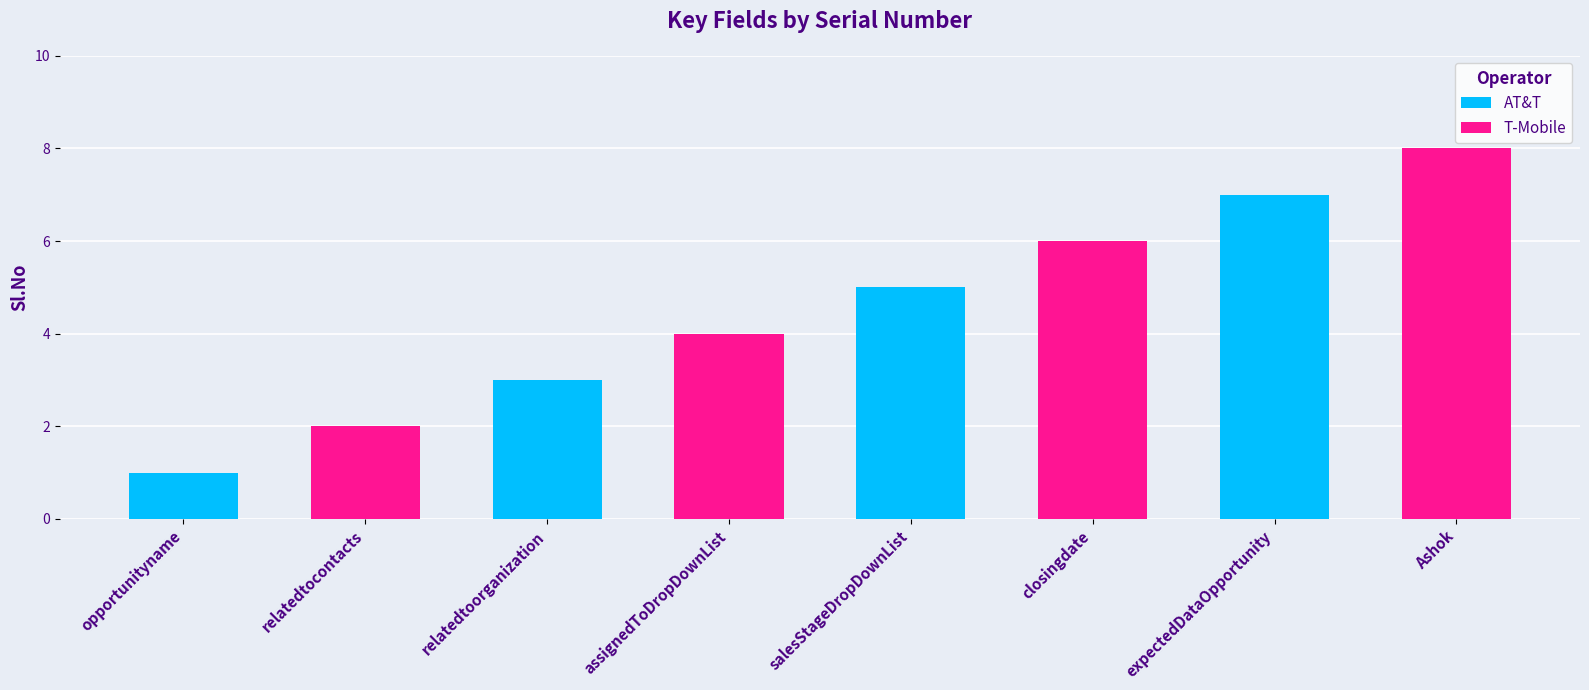

Reading right to left, what are all the values shown in this chart?

AT&T: 7	5	3	1
T-Mobile: 8	6	4	2